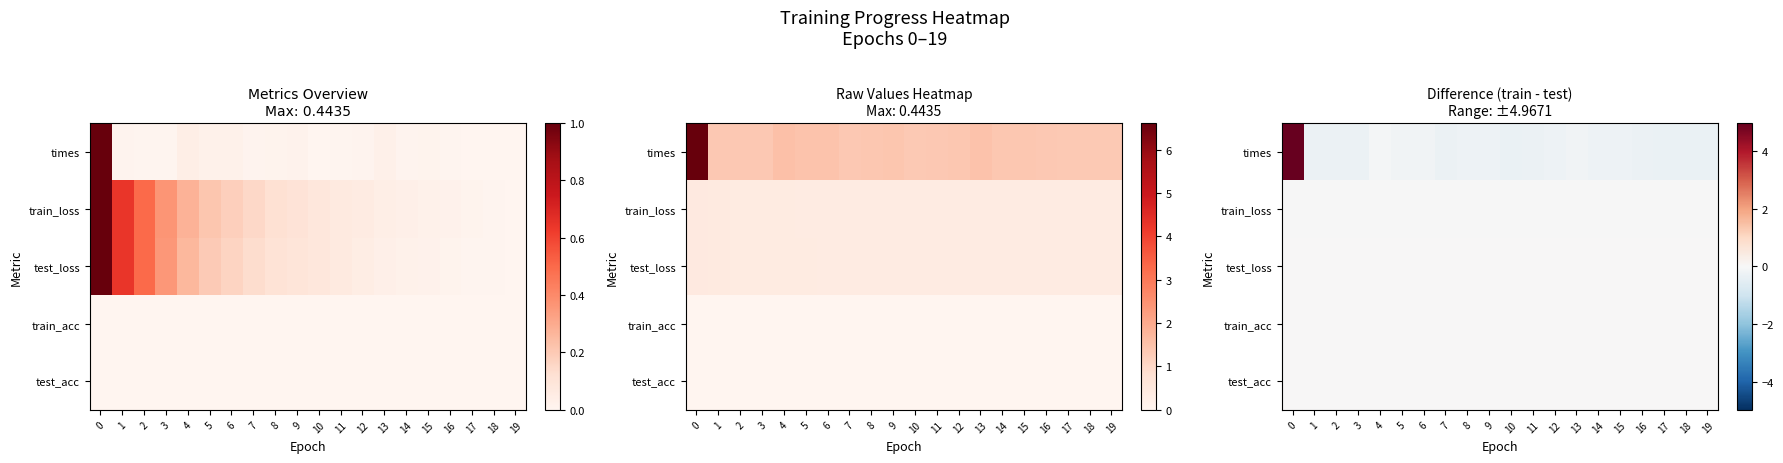

Rank the series at 4 from highest to lowest value.

row_2, row_3, row_4, row_1, row_0